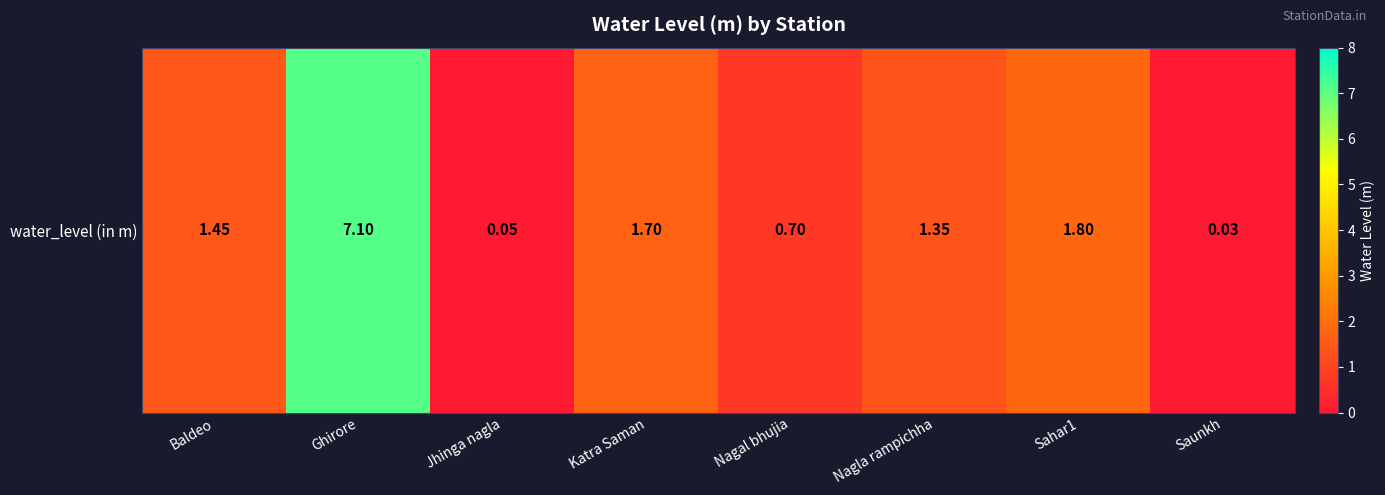

At which label does the data first exceed 1?

Baldeo